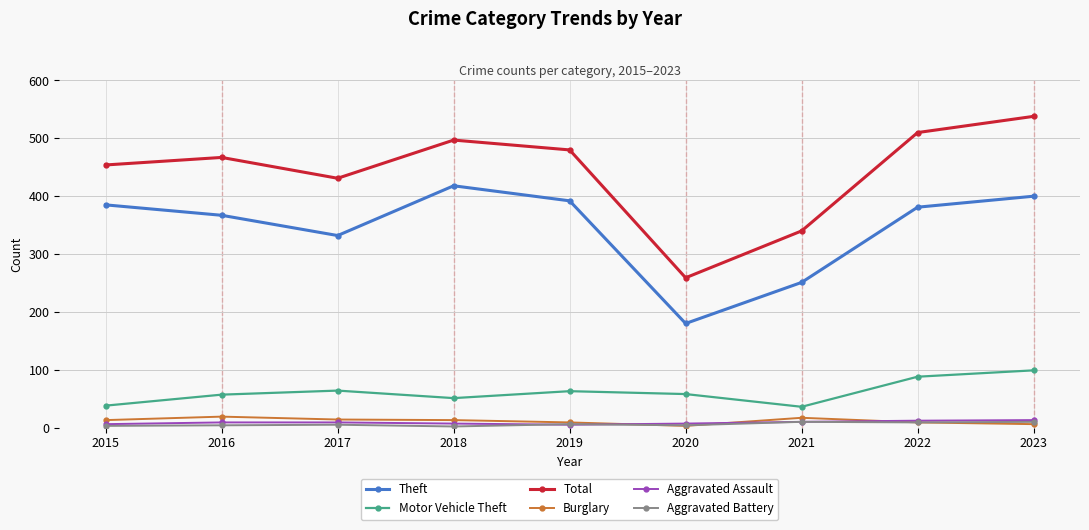

List the labels in order of Total value, largest first.

2023, 2022, 2018, 2019, 2016, 2015, 2017, 2021, 2020